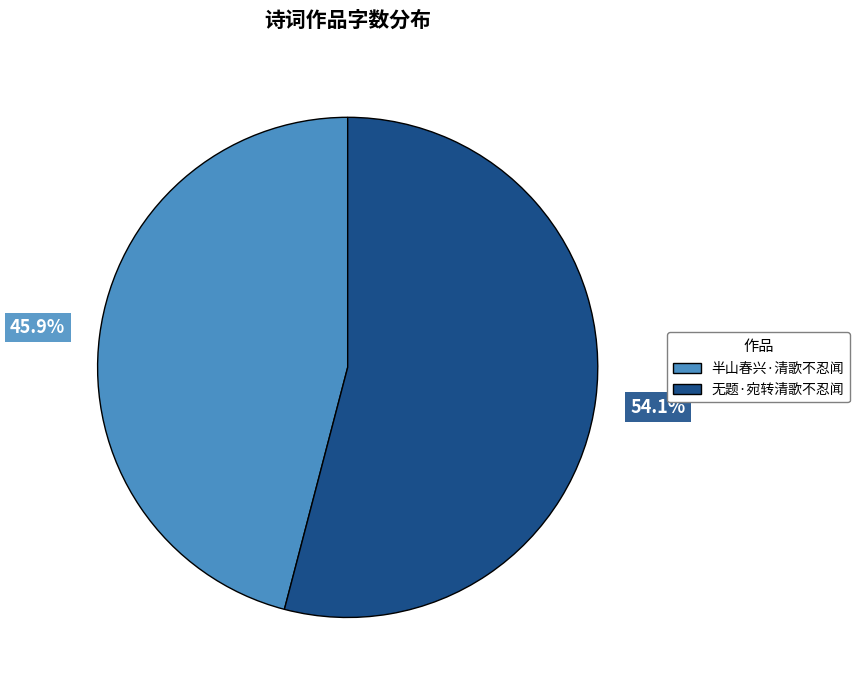

To the nearest percent, what is the average slice percentage?

50%